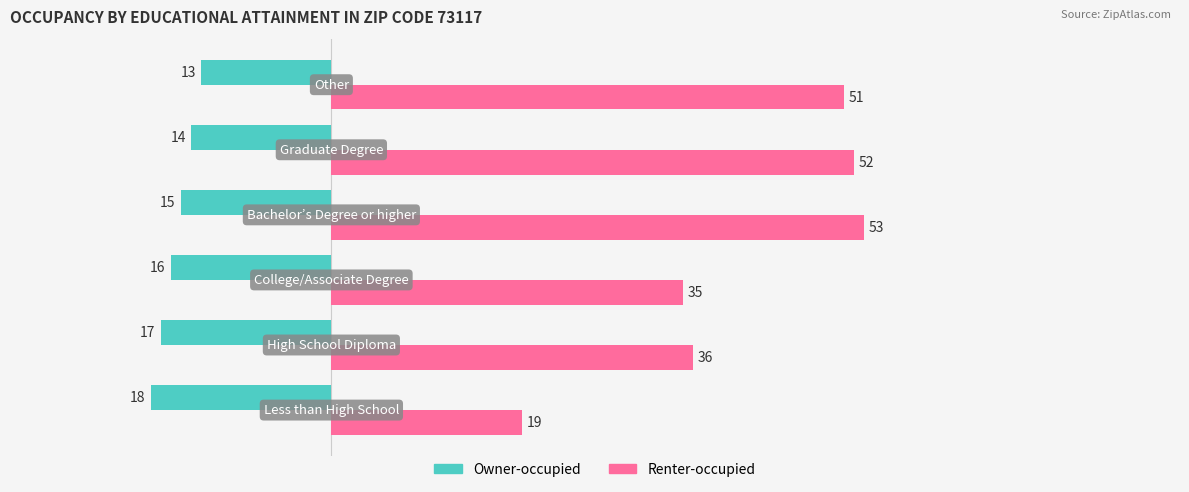

What is the average value of the Renter-occupied series?

41